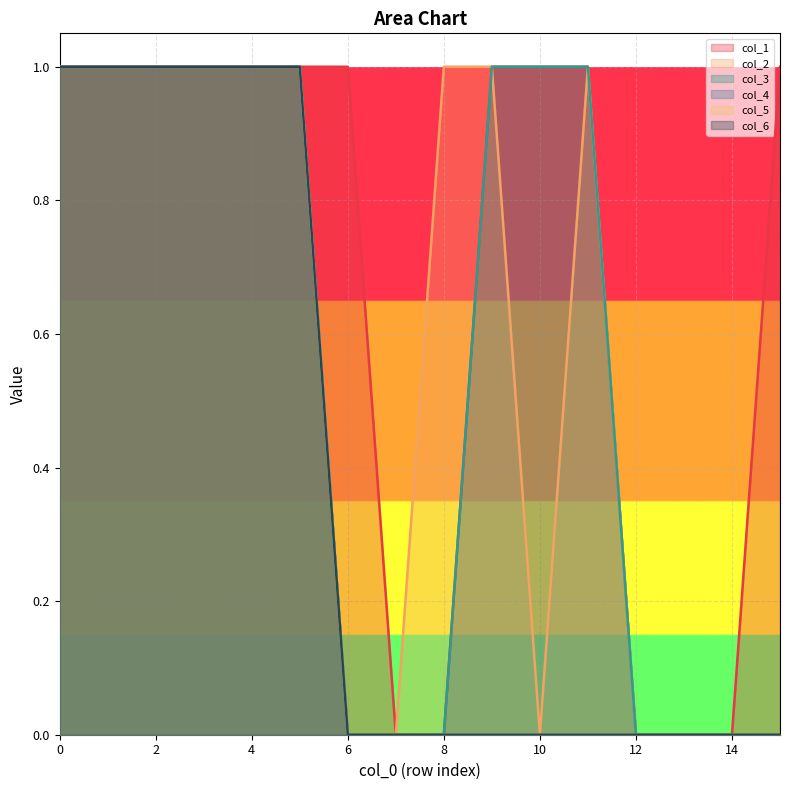

Reading left to right, transcribe all the data shown in this chart.

col_1: 0=1	1=1	2=1	3=1	4=1	5=1	6=1	7=0	8=0	9=1	10=1	11=1	12=0	13=0	14=0	15=1
col_2: 0=1	1=1	2=1	3=1	4=1	5=1	6=0	7=0	8=1	9=1	10=0	11=1	12=0	13=0	14=0	15=0
col_3: 0=1	1=1	2=1	3=1	4=1	5=1	6=0	7=0	8=0	9=1	10=1	11=1	12=0	13=0	14=0	15=0
col_4: 0=1	1=1	2=1	3=1	4=1	5=1	6=0	7=0	8=0	9=0	10=0	11=0	12=0	13=0	14=0	15=0
col_5: 0=1	1=1	2=1	3=1	4=1	5=1	6=0	7=0	8=0	9=0	10=0	11=0	12=0	13=0	14=0	15=0
col_6: 0=1	1=1	2=1	3=1	4=1	5=1	6=0	7=0	8=0	9=0	10=0	11=0	12=0	13=0	14=0	15=0